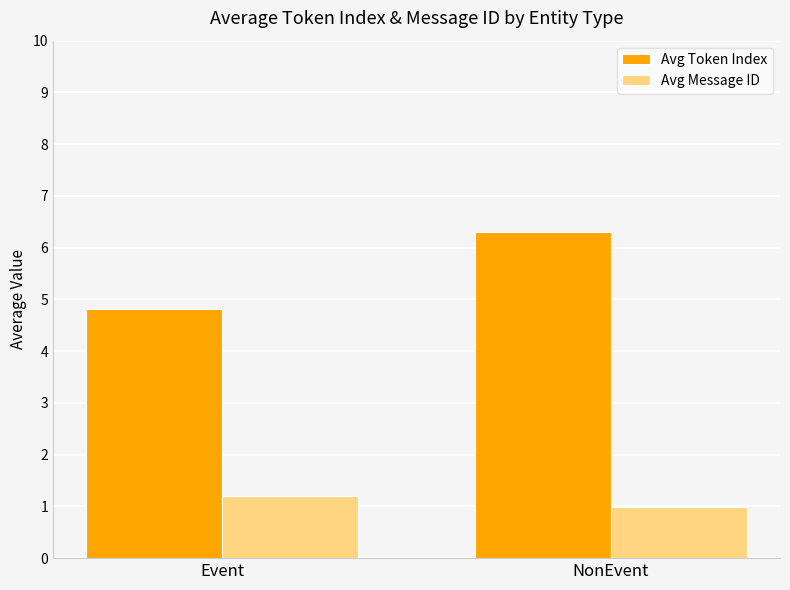

At how many categories does at least one series exceed 5?

1